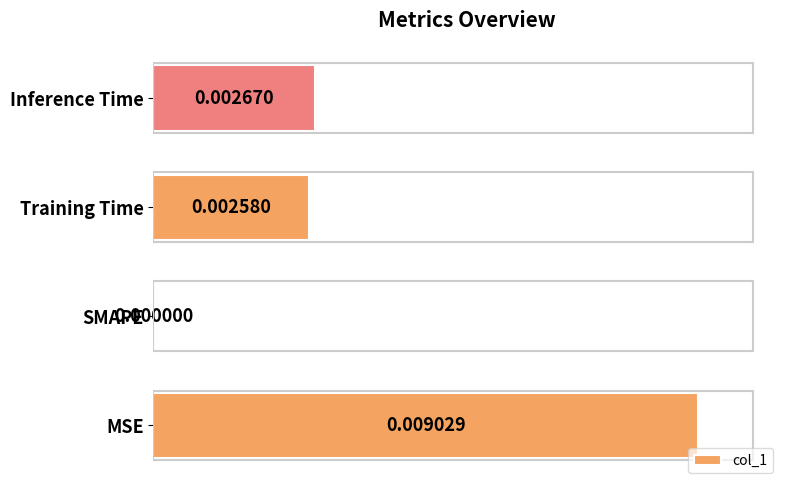

How many data points are above 0?

3